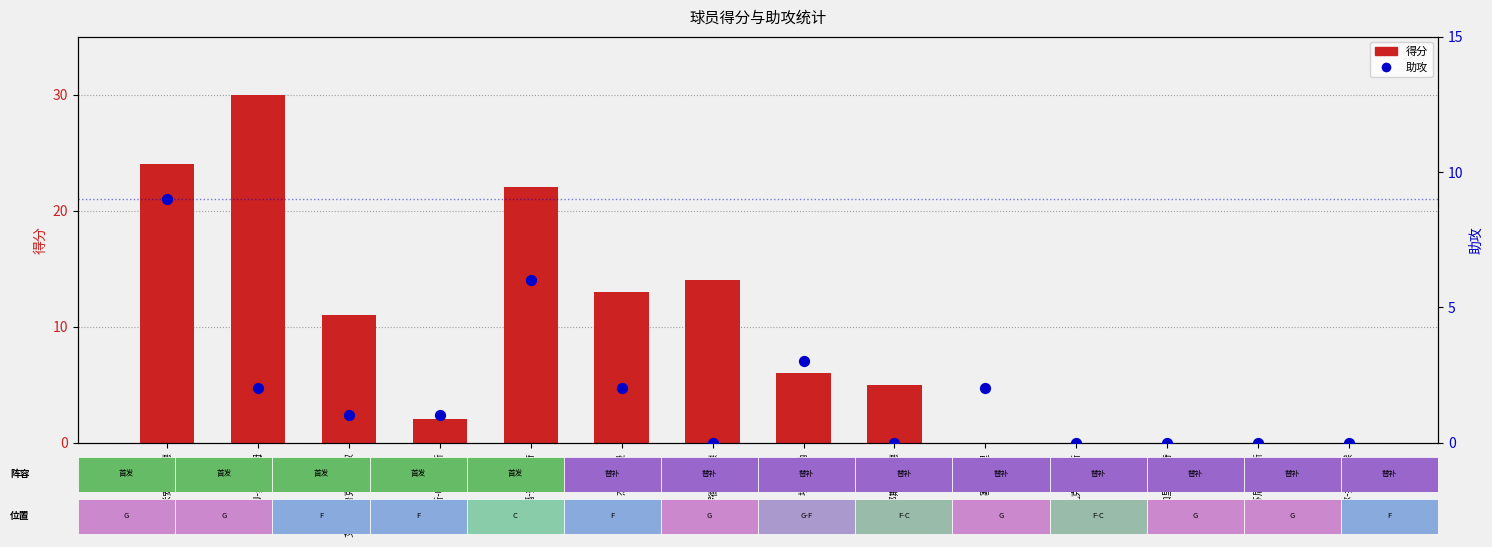

Which series contains the highest Y value?

得分